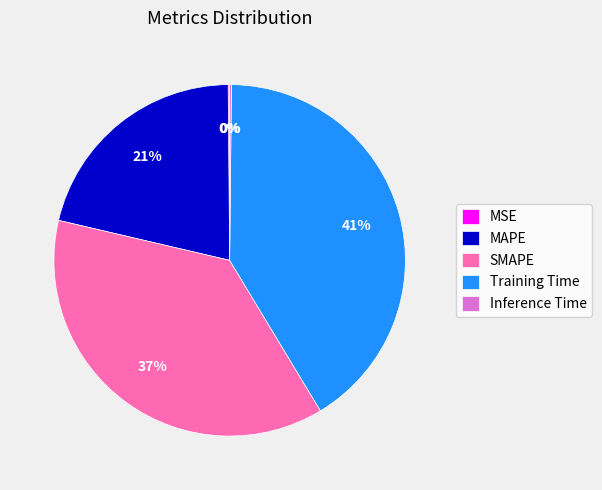

Between SMAPE and MAPE, which is larger?

SMAPE